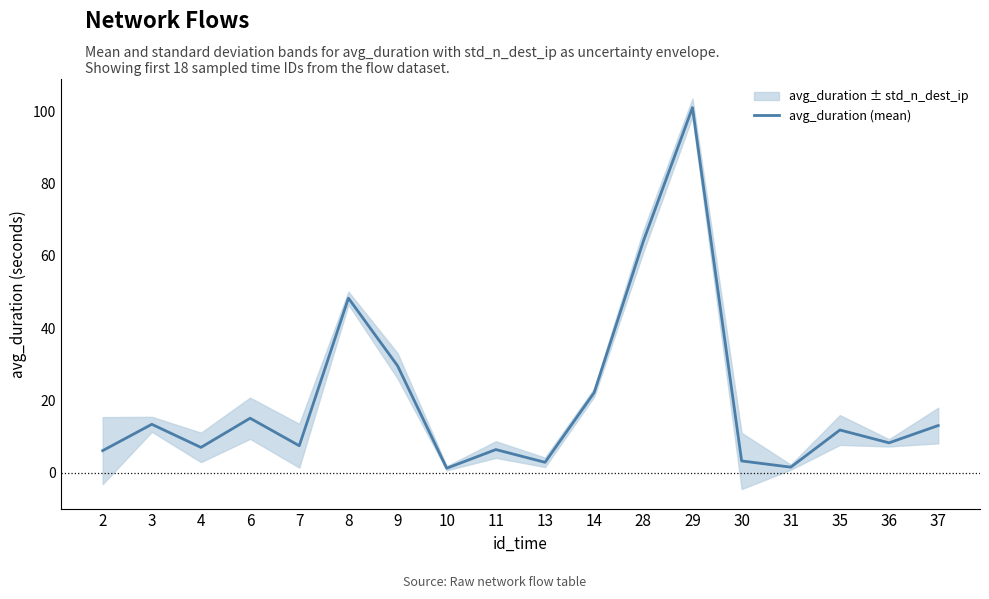

List the labels in order of value, largest first.

29, 28, 8, 9, 14, 6, 3, 37, 35, 36, 7, 4, 11, 2, 30, 13, 31, 10